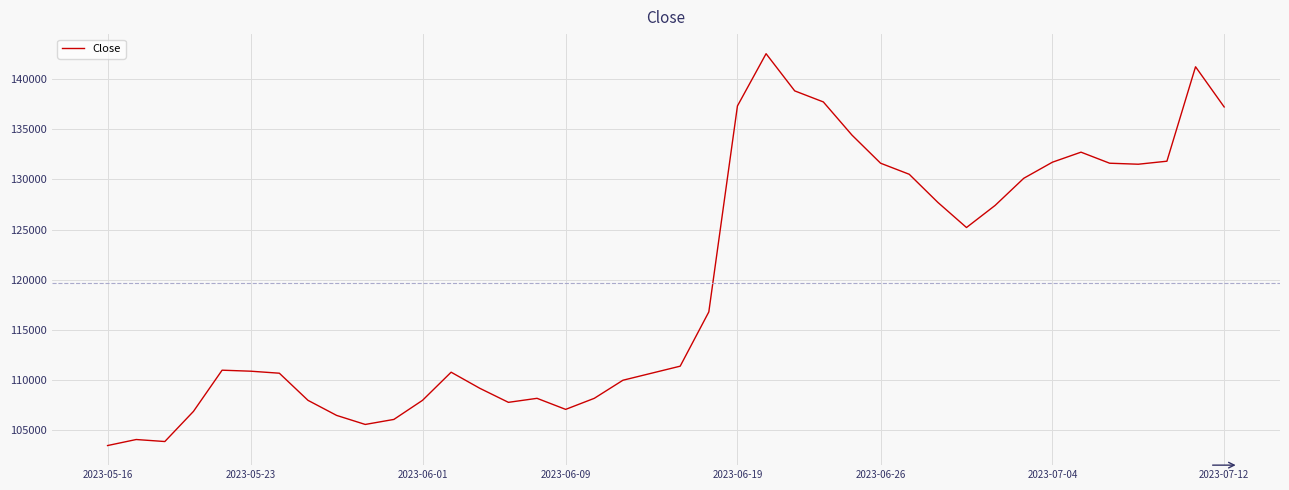

What is the difference between the maximum and minimum values?

39000